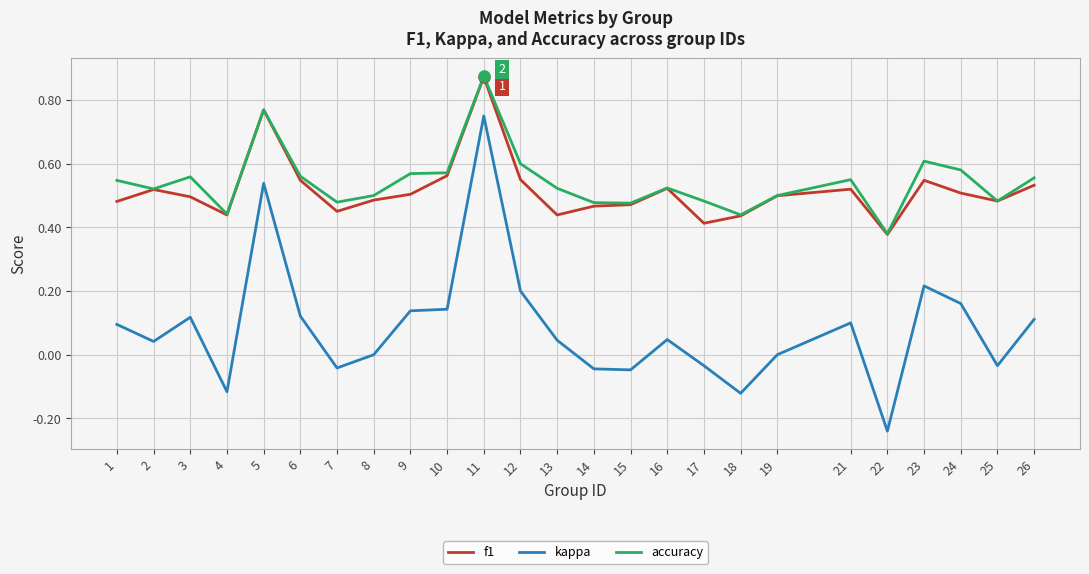

How many distinct data groups are displayed?

3